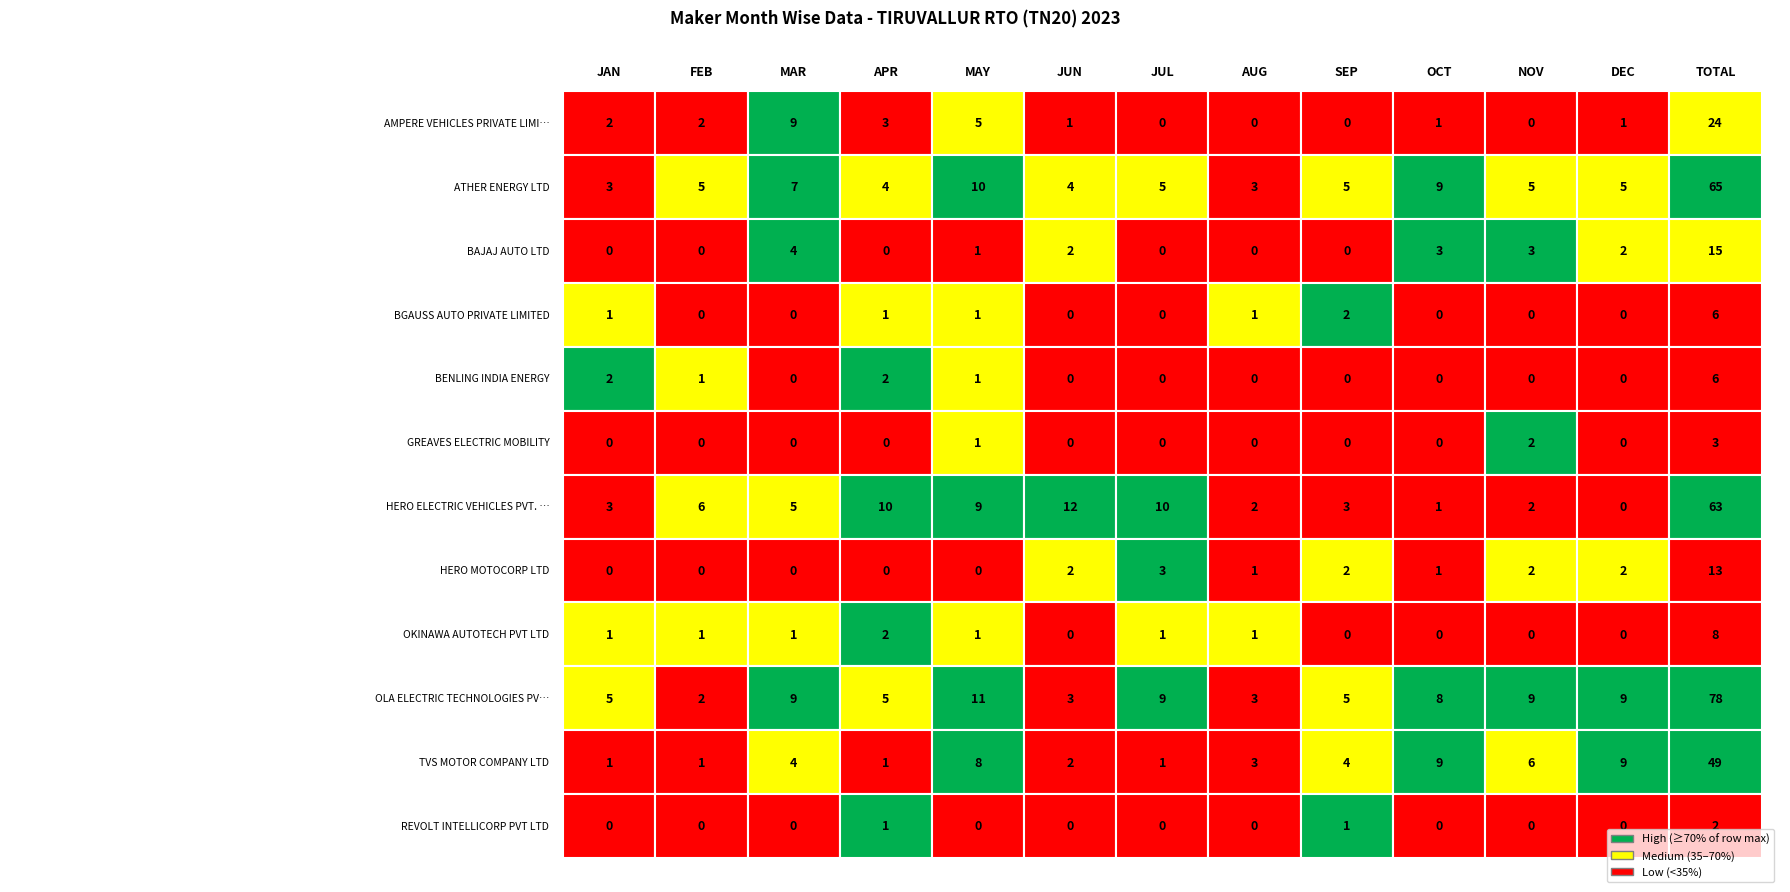

Reading left to right, list all the values displayed in this chart.

AMPERE VEHICLES PRIVATE LIMITED: 2	2	9	3	5	1	0	0	0	1	0	1
ATHER ENERGY LTD: 3	5	7	4	10	4	5	3	5	9	5	5
BAJAJ AUTO LTD: 0	0	4	0	1	2	0	0	0	3	3	2
BGAUSS AUTO PRIVATE LIMITED: 1	0	0	1	1	0	0	1	2	0	0	0
BENLING INDIA ENERGY: 2	1	0	2	1	0	0	0	0	0	0	0
GREAVES ELECTRIC MOBILITY: 0	0	0	0	1	0	0	0	0	0	2	0
HERO ELECTRIC VEHICLES PVT. LTD: 3	6	5	10	9	12	10	2	3	1	2	0
HERO MOTOCORP LTD: 0	0	0	0	0	2	3	1	2	1	2	2
OKINAWA AUTOTECH PVT LTD: 1	1	1	2	1	0	1	1	0	0	0	0
OLA ELECTRIC TECHNOLOGIES PVT LTD: 5	2	9	5	11	3	9	3	5	8	9	9
TVS MOTOR COMPANY LTD: 1	1	4	1	8	2	1	3	4	9	6	9
REVOLT INTELLICORP PVT LTD: 0	0	0	1	0	0	0	0	1	0	0	0